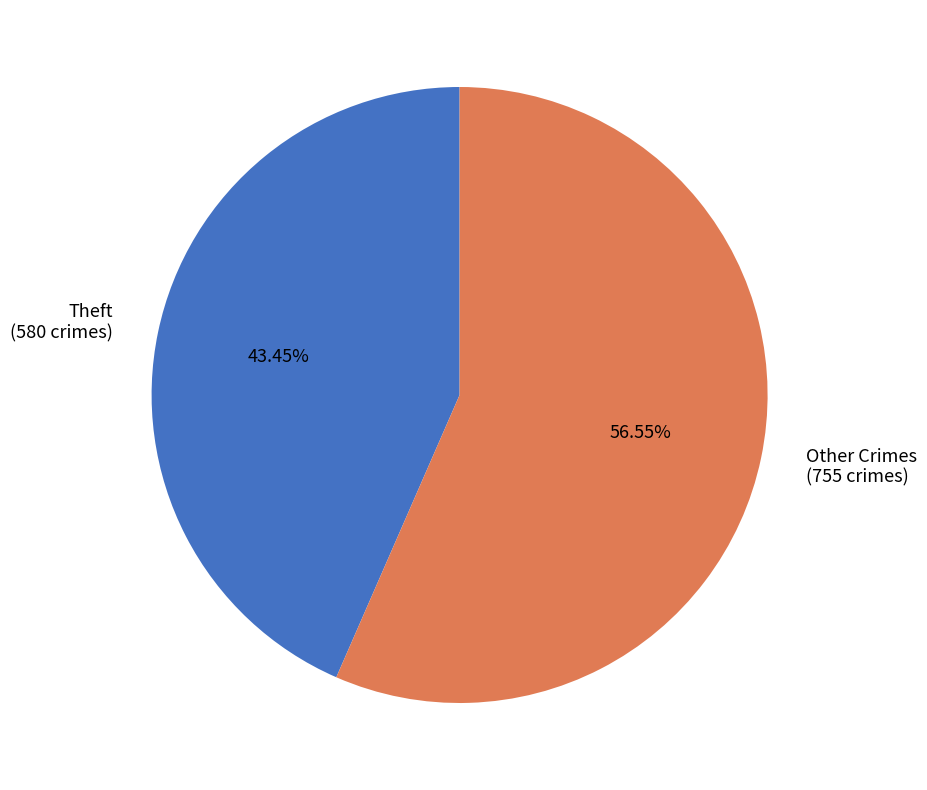

To the nearest percent, what is the average slice percentage?

50%